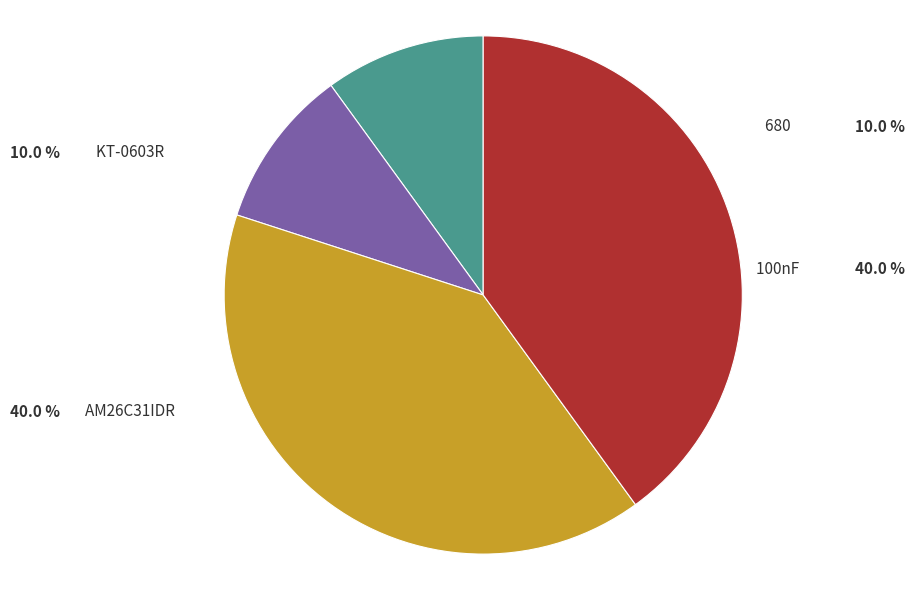

Is there any slice that represents more than half of the pie?

No